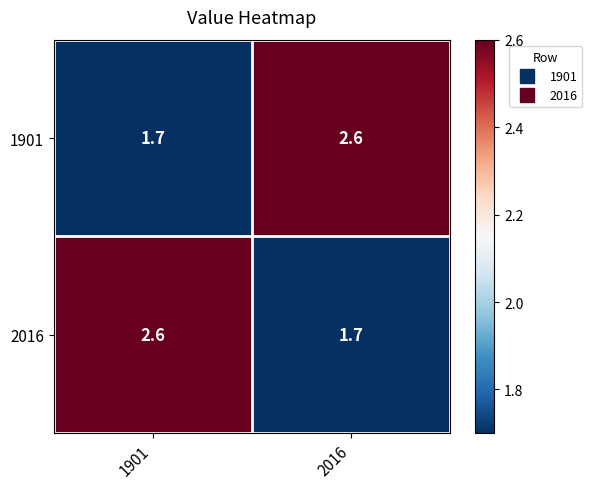

True or false: 2016 has a value of 2.8 at 2016.

False